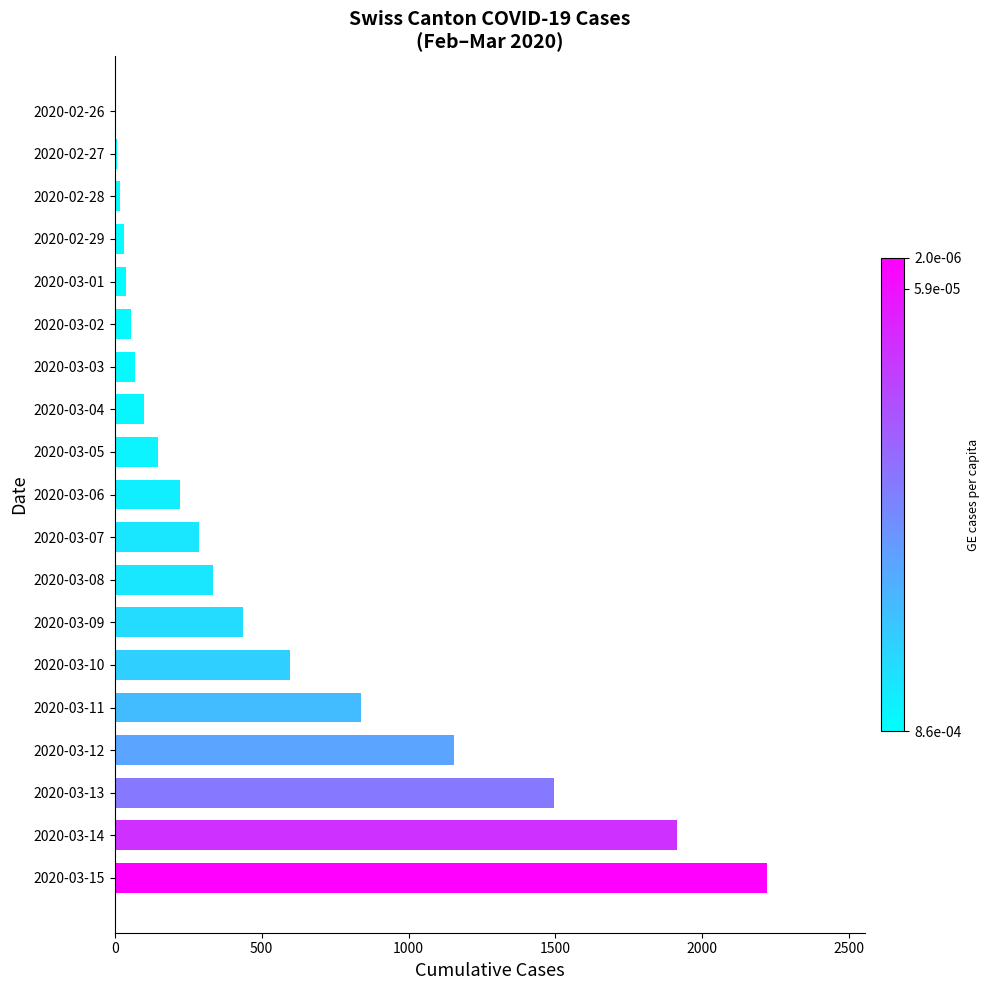

What is the average value?

525